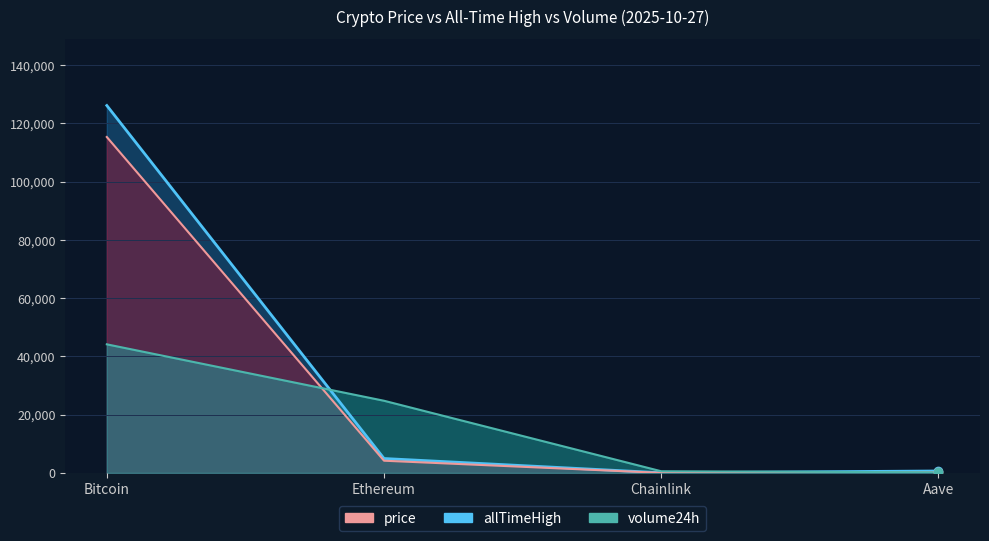

Reading left to right, extract all data points from this chart.

price: 115276.0	4189.9	18.5	238.6
allTimeHigh: 126080.0	4946.1	52.7	661.7
volume24h: 44128.0	24762.6	571.1	202.9